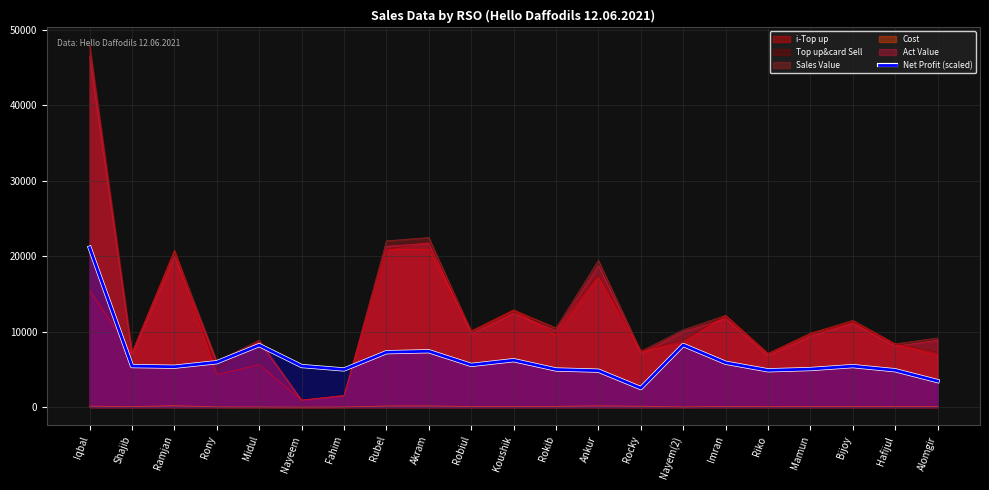

What is the change in value from Robiul to Bijoy?

-156.7